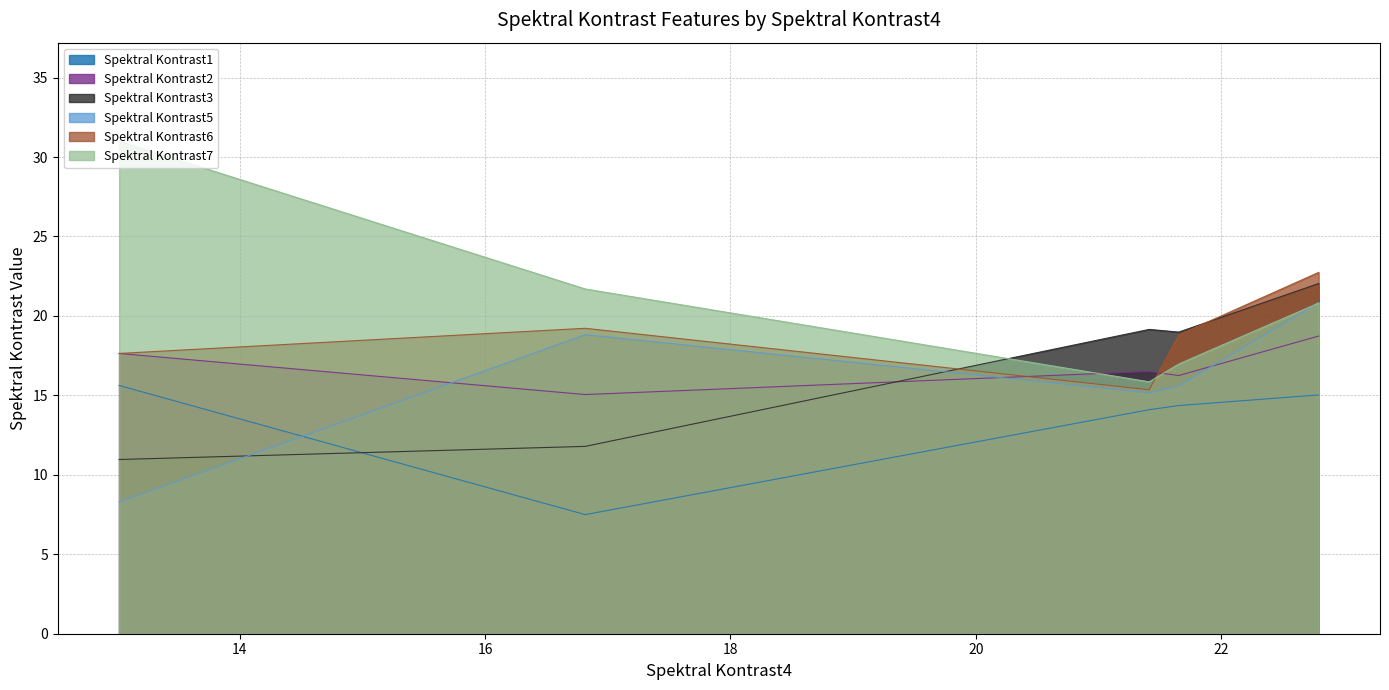

What is the value of the Spektral Kontrast5 point at the 2nd from the left?

18.8